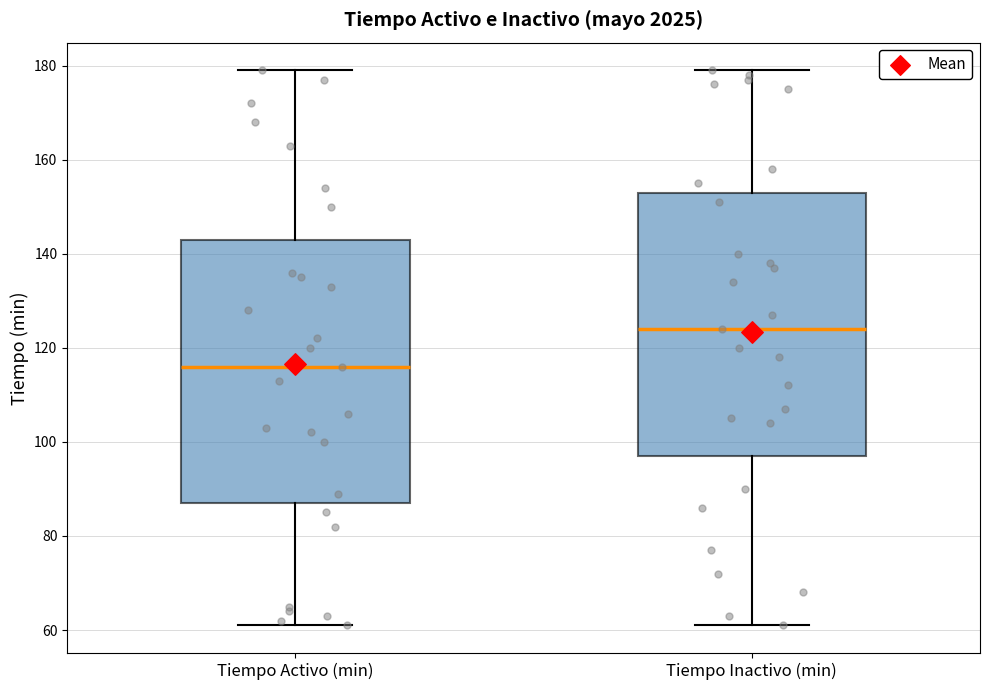

Reading left to right, transcribe this box plot: for each box, give where its median line is, the range the box spans, and where its two whiskers end, as read against the y-axis. The values are not printed on the chart, so give them approximately, as read against the axis.

Tiempo Activo (min): median 116, box 88 to 144, whiskers 62 to 180
Tiempo Inactivo (min): median 124, box 98 to 154, whiskers 62 to 180